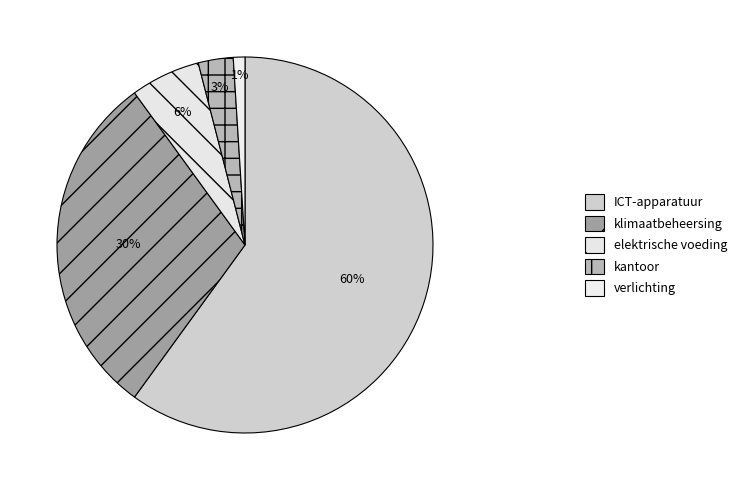

What is the smallest slice in the pie chart?

verlichting